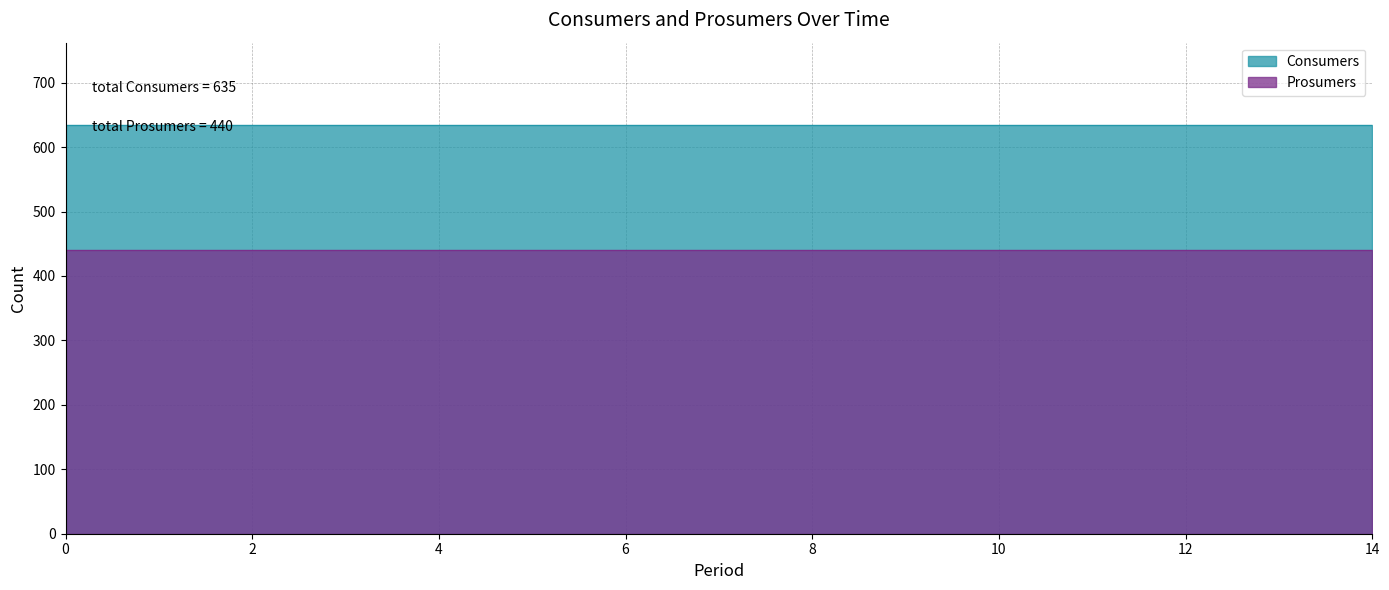

What is the total value across all series at 10?

1075